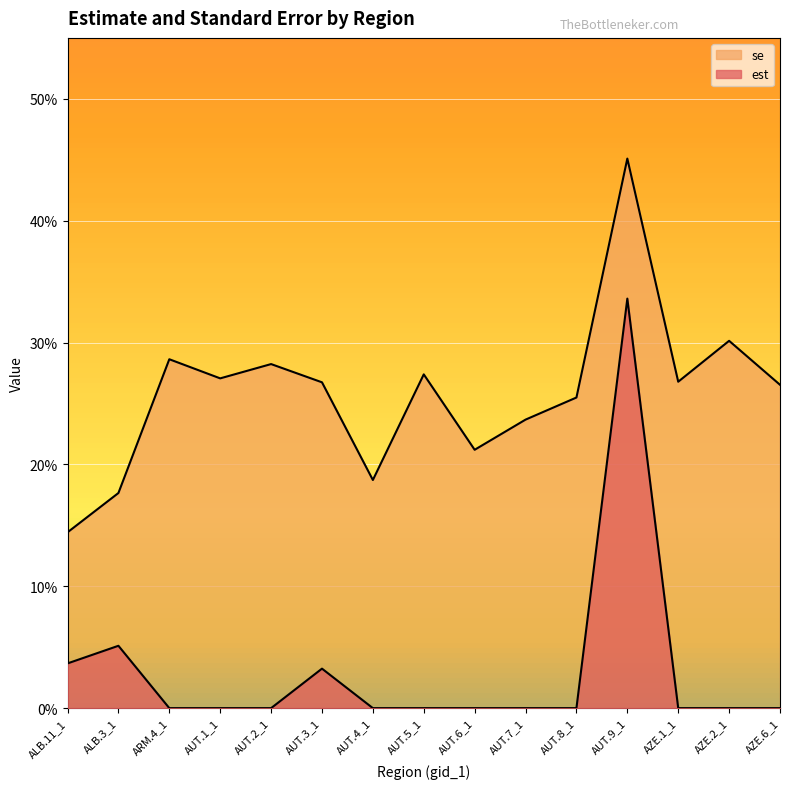

Where is the first local maximum for se?

ARM.4_1